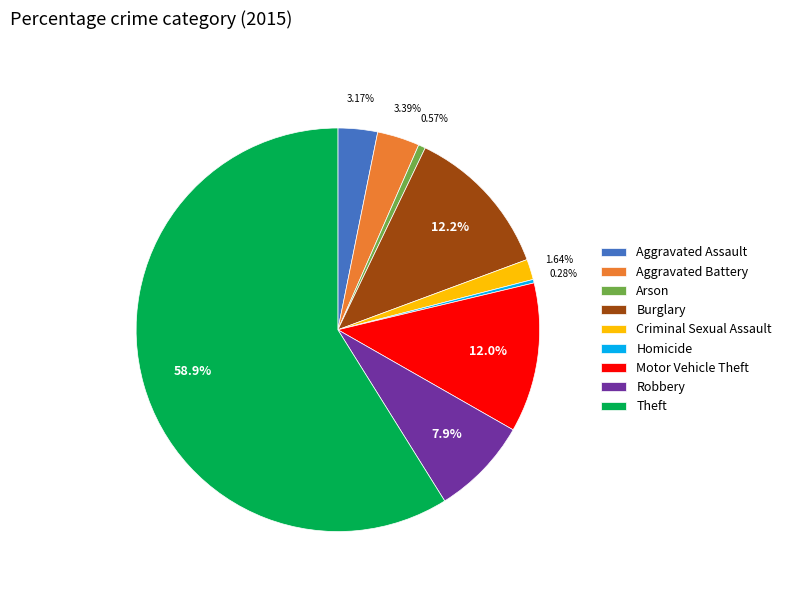

How many segments does this pie chart have?

9